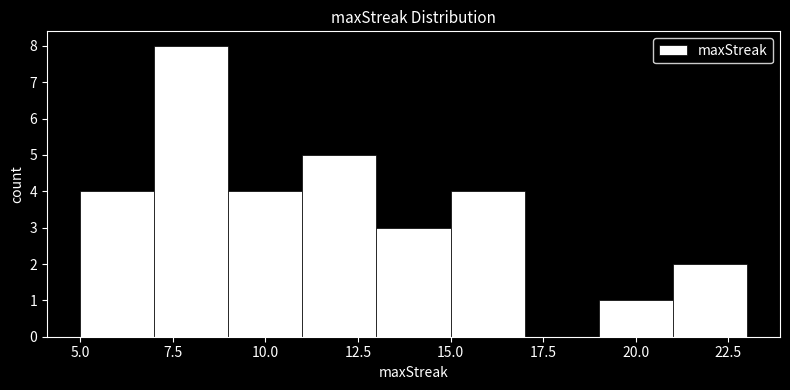

Reading left to right, transcribe this chart: for each bar, give the range it covers on the x-axis and its height. The values are not printed on the chart, so give them approximately, as read against the axis.

5 to 7: 4
7 to 9: 8
9 to 11: 4
11 to 13: 5
13 to 15: 3
15 to 17: 4
17 to 19: 0
19 to 21: 1
21 to 23: 2